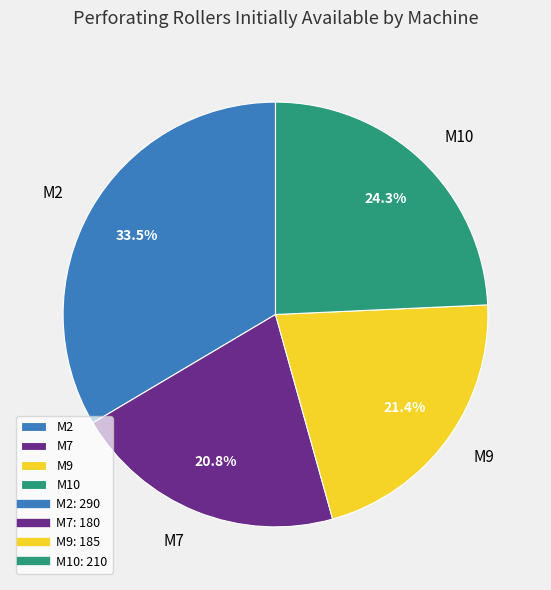

How many slices are in this pie chart?

4